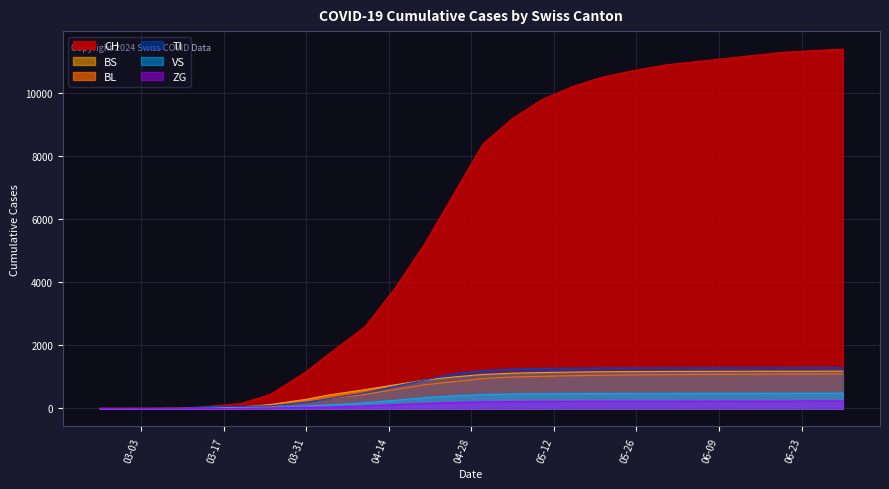

Which label corresponds to the smallest value in the chart?

2020-02-25